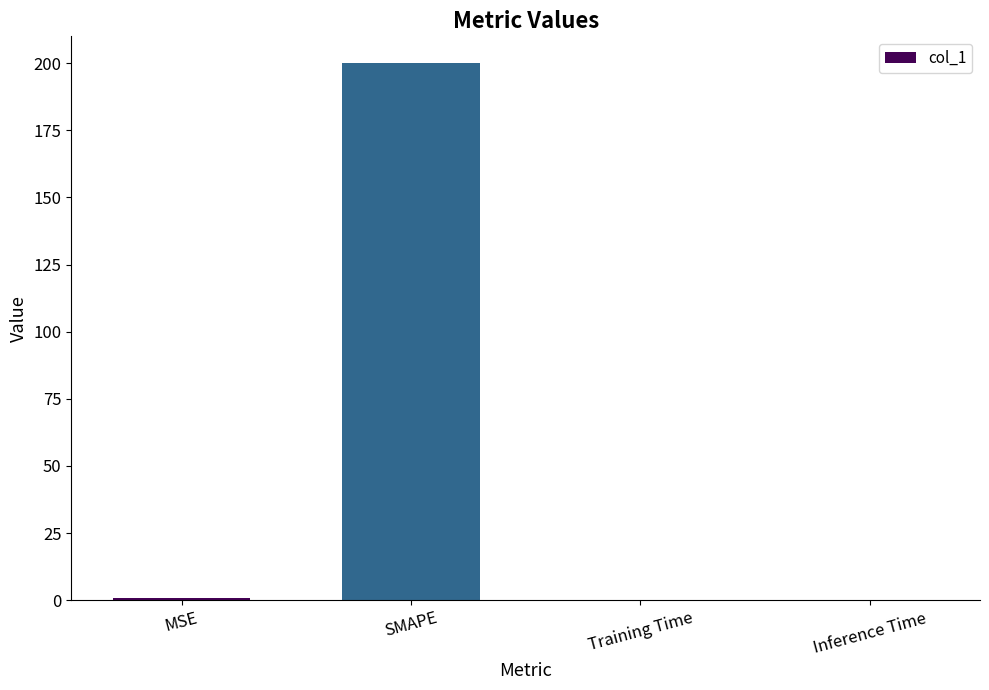

What value does the data have at SMAPE?

200.0